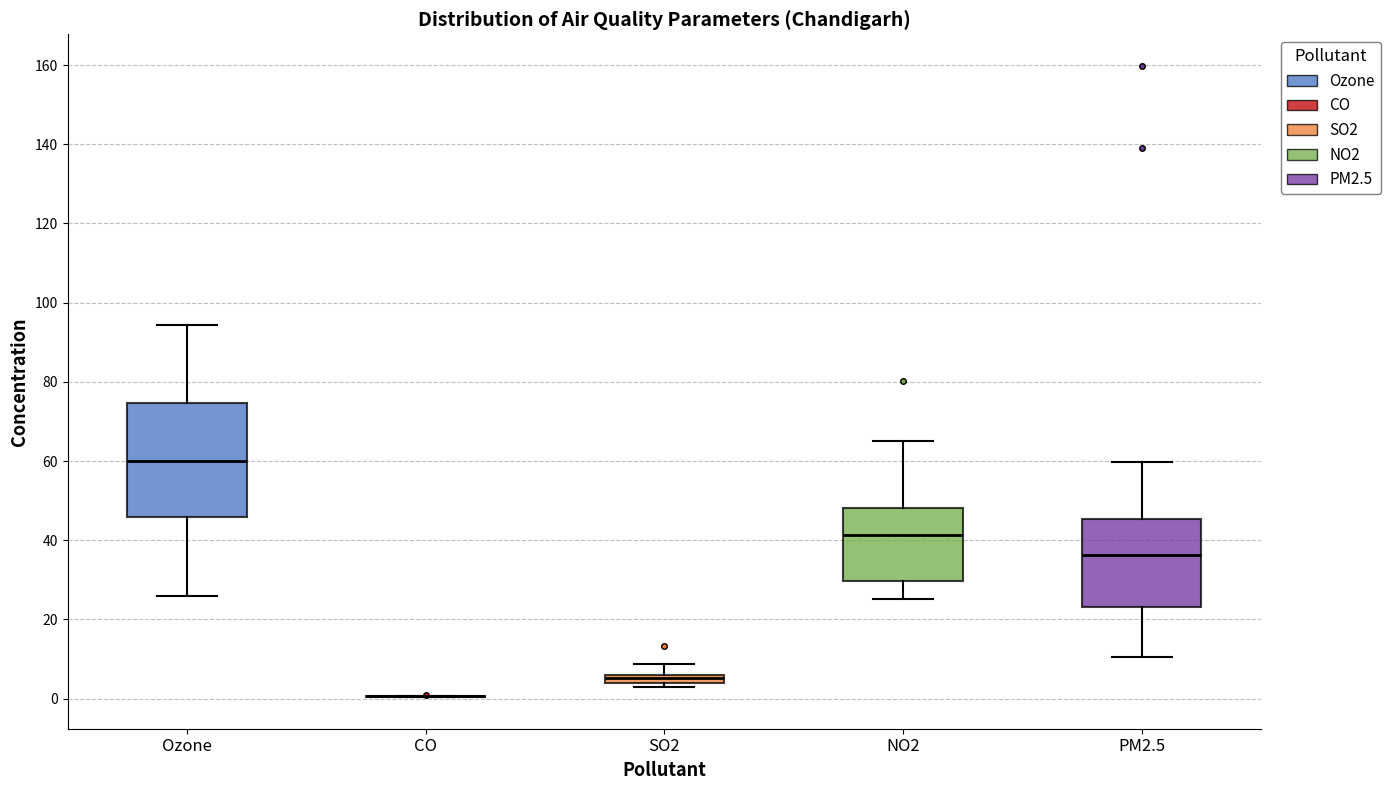

Which box is the tallest, from its lower edge to its upper edge?

Ozone